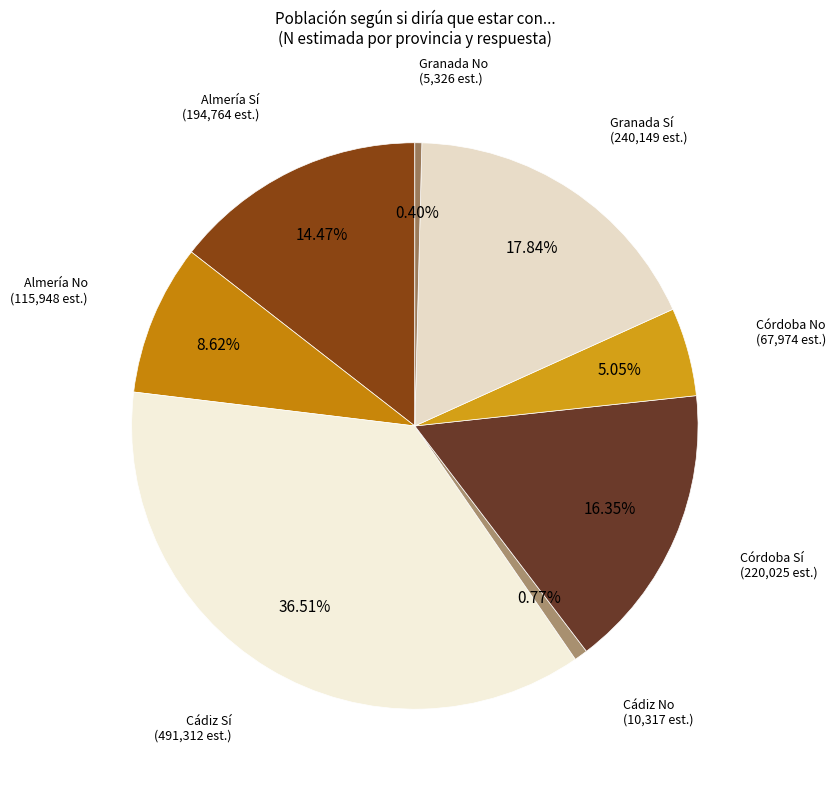

Which slice is the largest?

Cádiz Sí